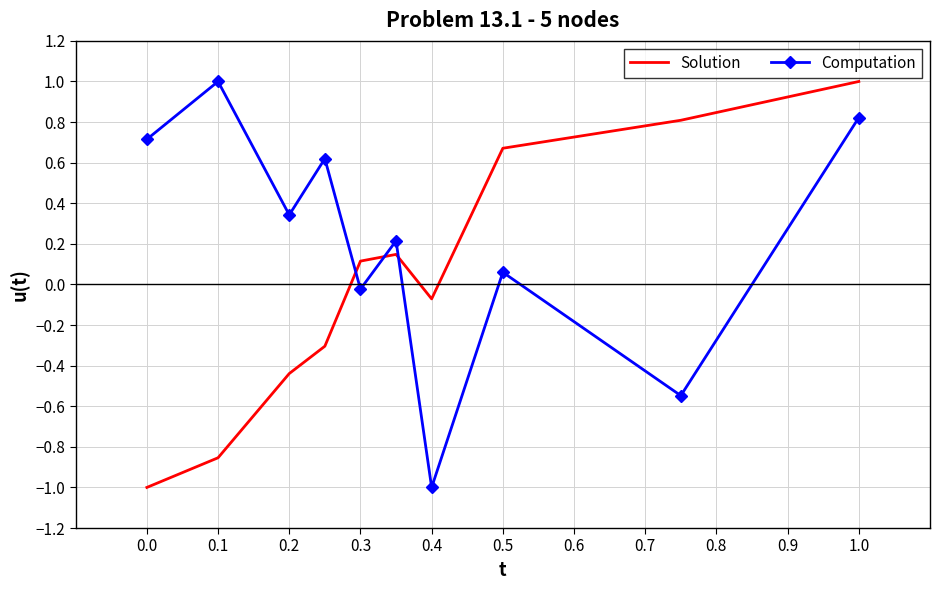

Rank the series by their average value, from highest to lowest.

Computation, Solution